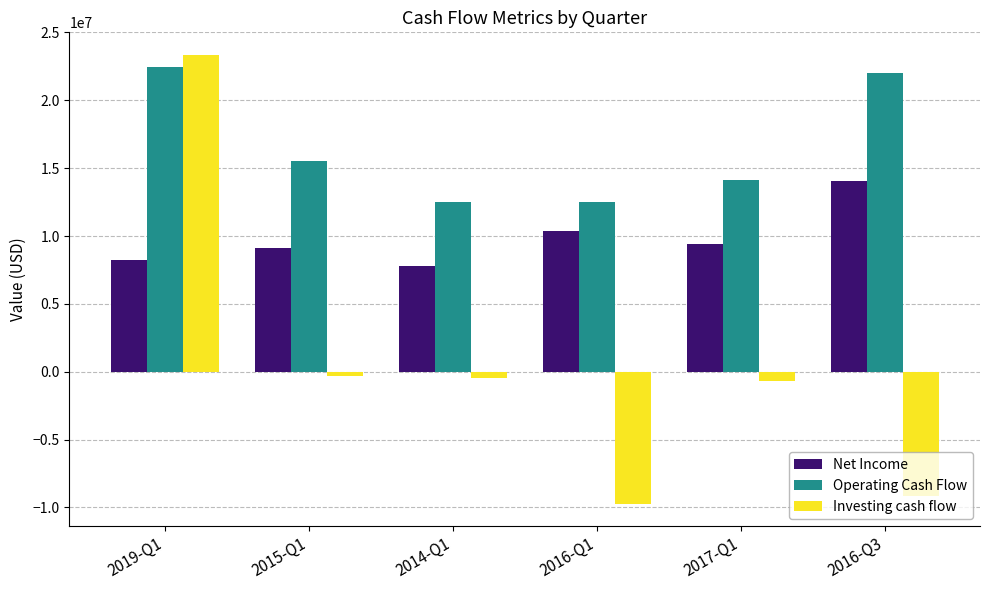

At which label does Investing cash flow first exceed -477000?

2019-Q1